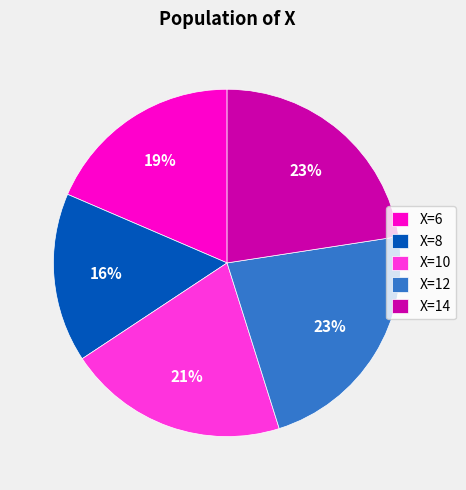

Which slice is the smallest?

X=8